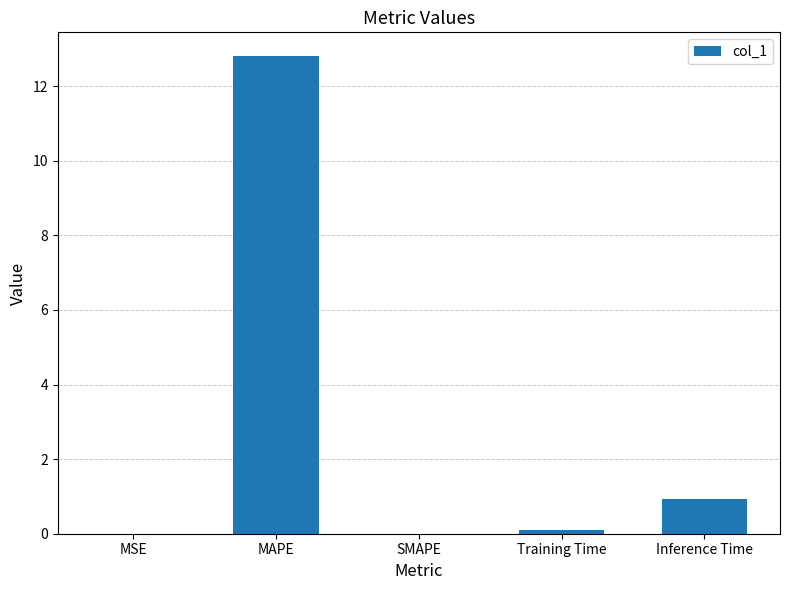

What is the change in value from MAPE to Inference Time?

-11.9